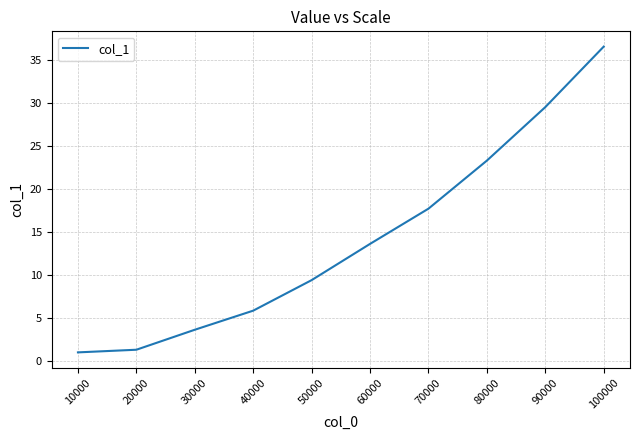

Does the chart have visible grid lines?

Yes